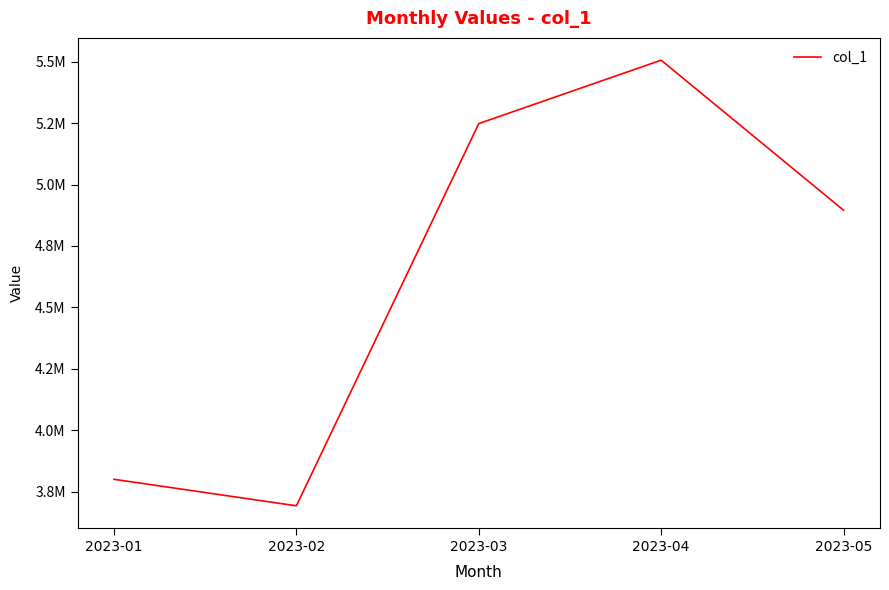

What is the ratio of the value at 2023-02 to the value at 2023-04?

0.7